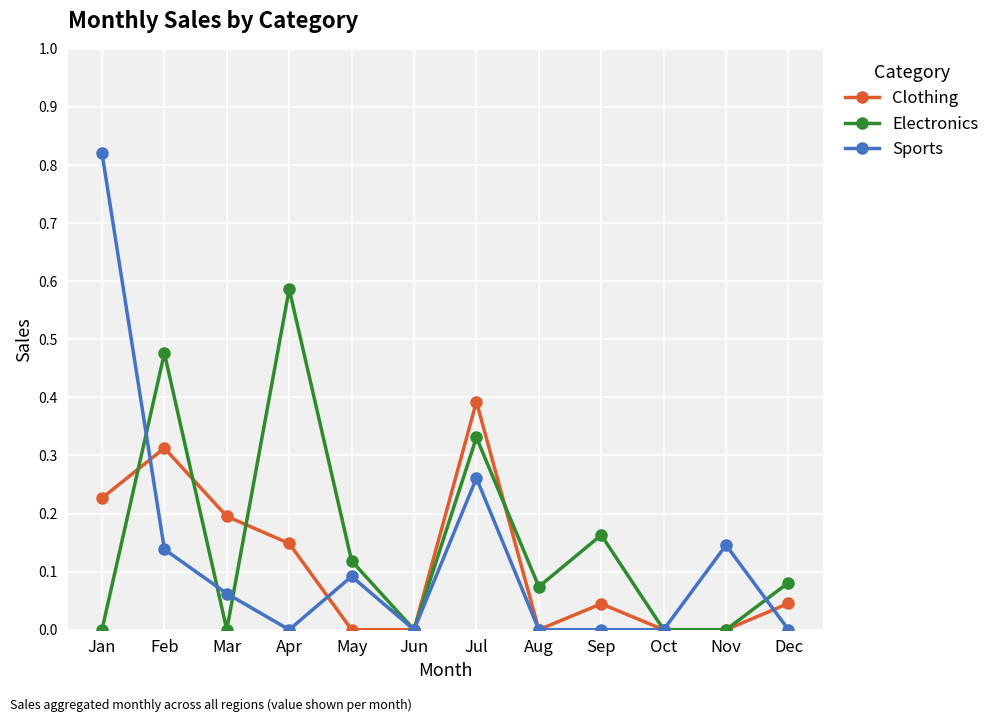

At which label does Clothing reach its peak?

Jul